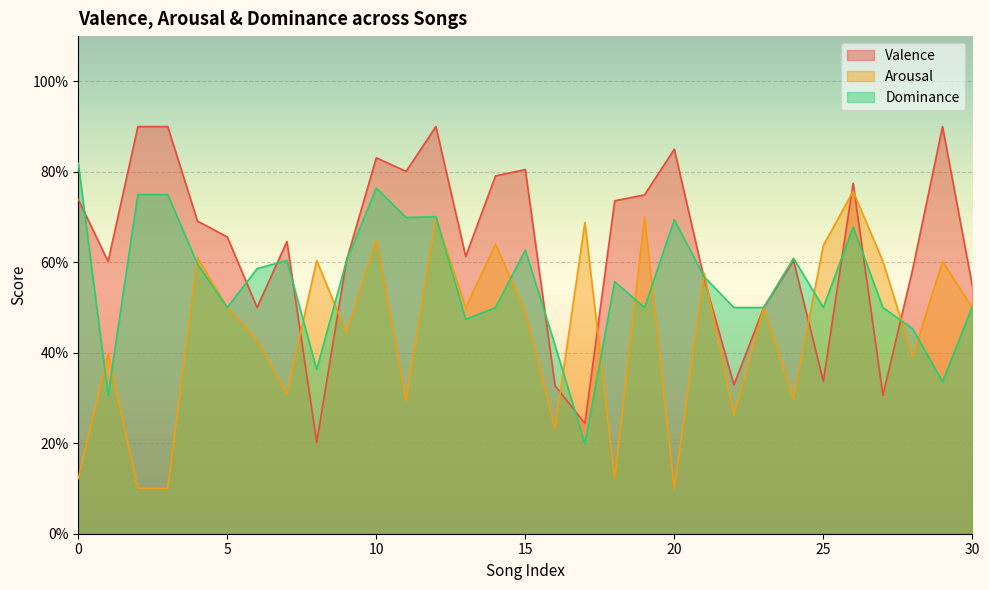

What is the approximate value of Arousal at 2?

1.0